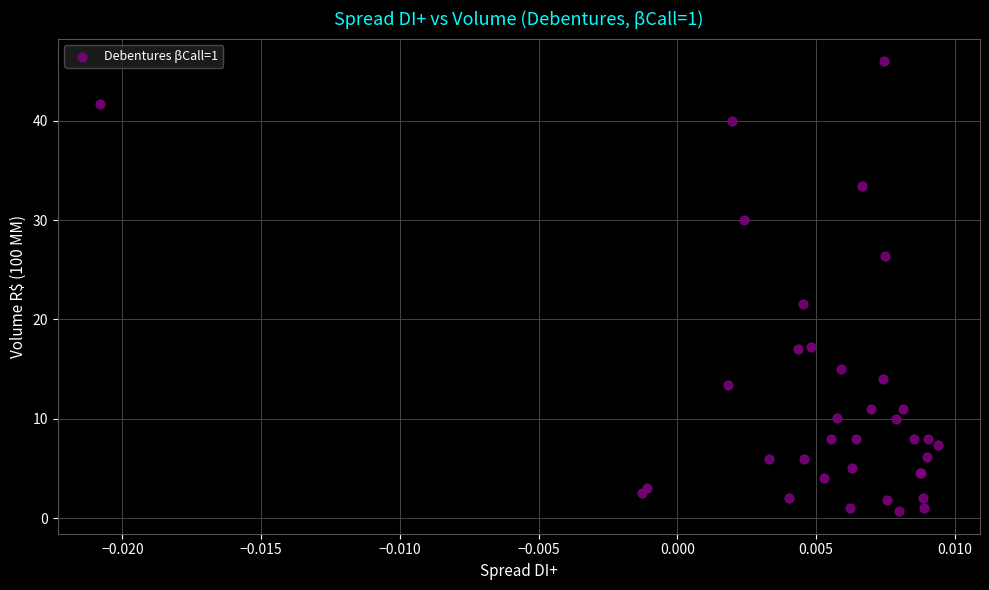

What Y value in the scatter plot is closest to 23?

21.6